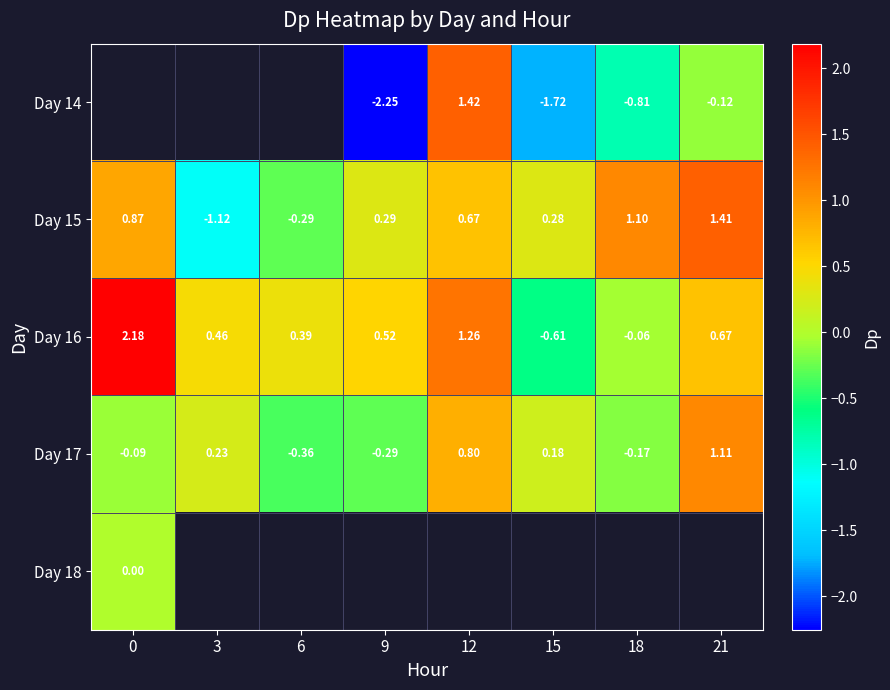

The value of Day 15 at 12 is 1.0. True or false?

False